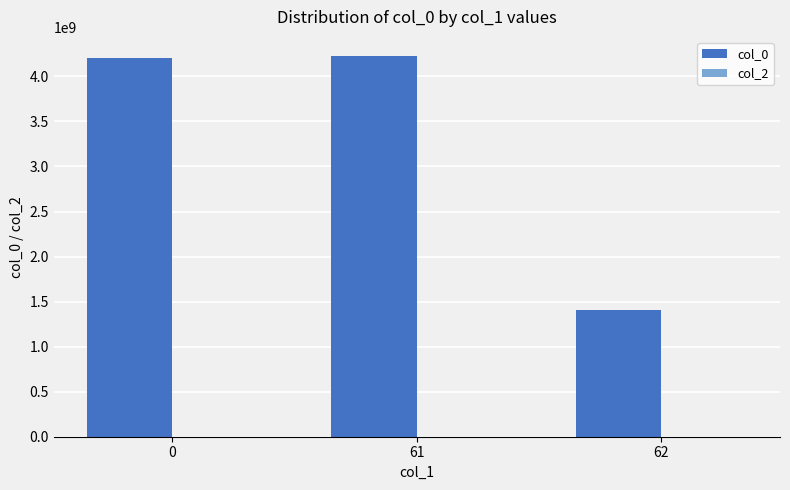

Approximately how many times larger is the value at 62 compared to 0?

0.3